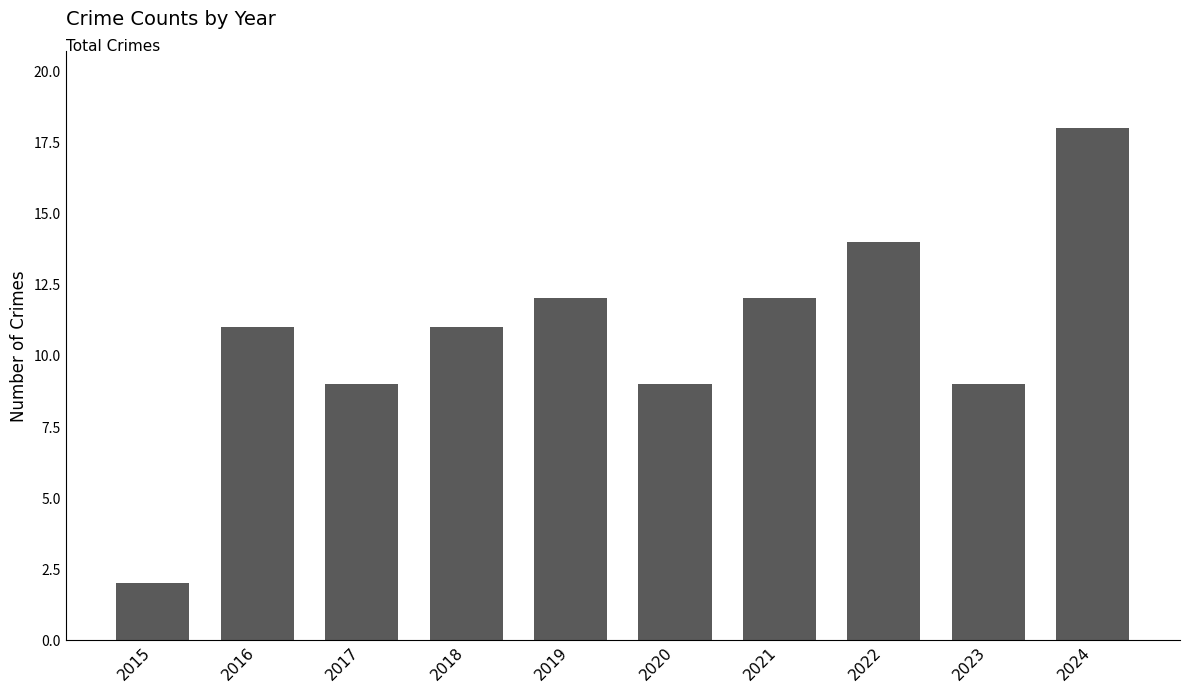

At which category does the chart reach its minimum across all series?

2015